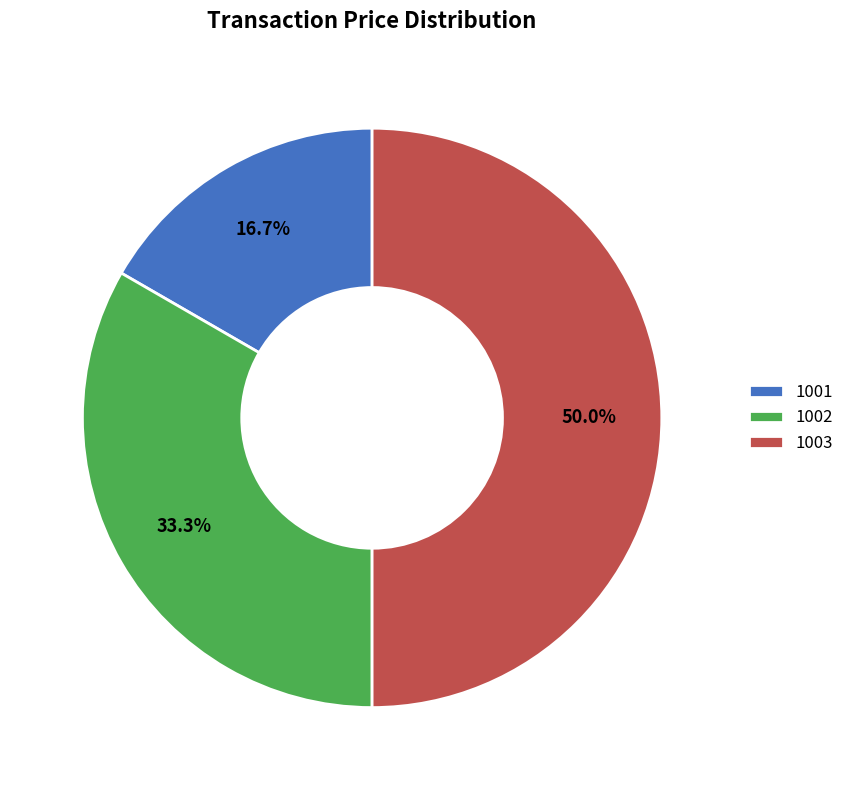

Rank the categories by value from highest to lowest.

1003, 1002, 1001